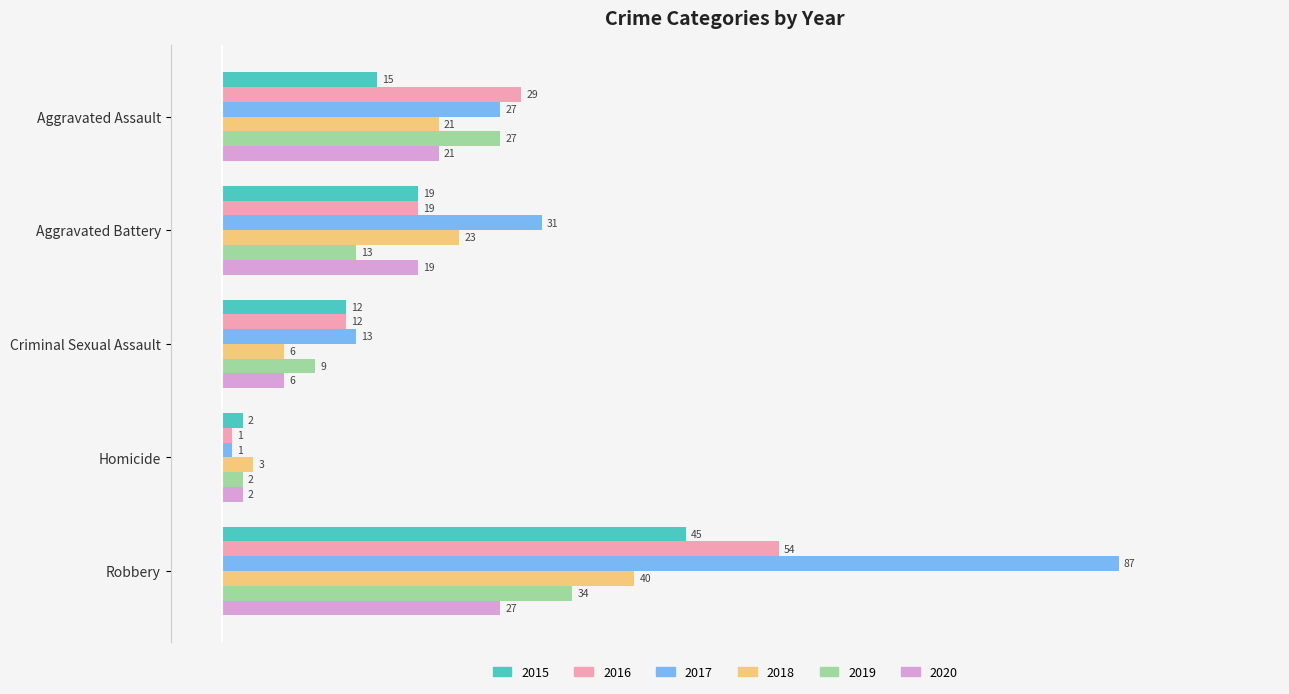

Count the number of categories in the chart.

5